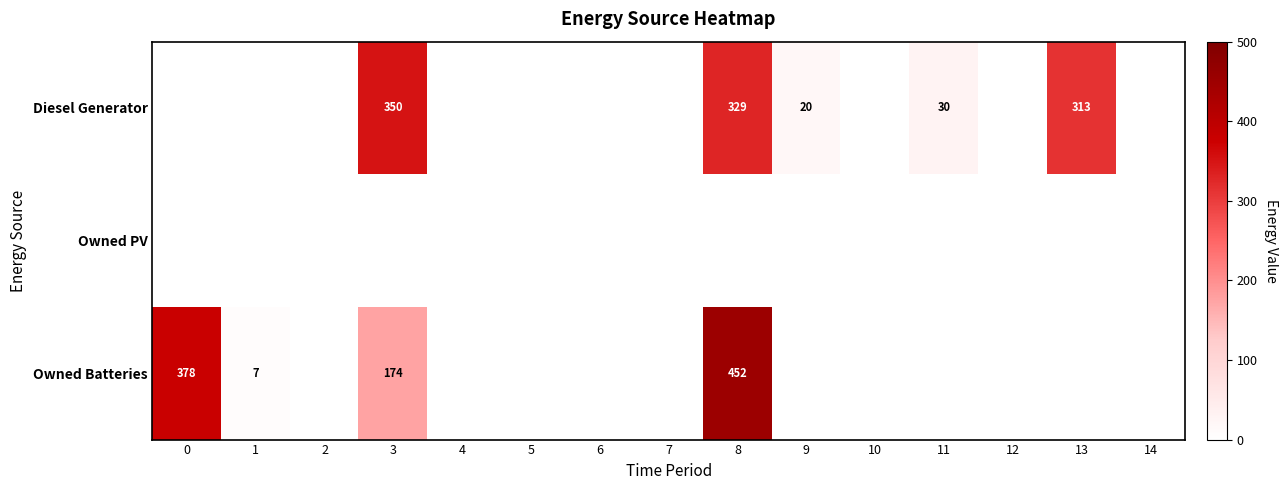

At how many categories does at least one series exceed 62?

4